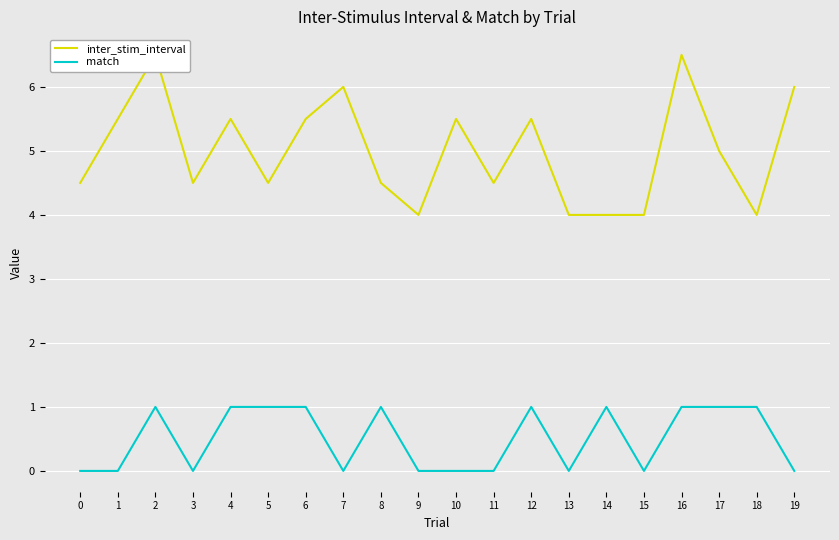

At which label does inter_stim_interval reach its minimum?

9